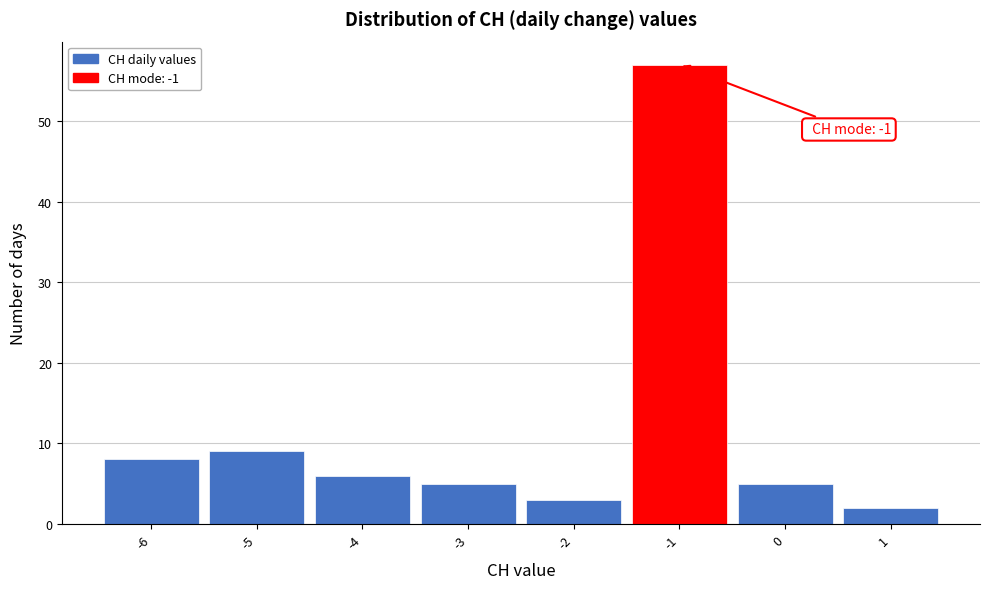

Over which range of the x-axis is the bar tallest?

-1.5 to -0.5